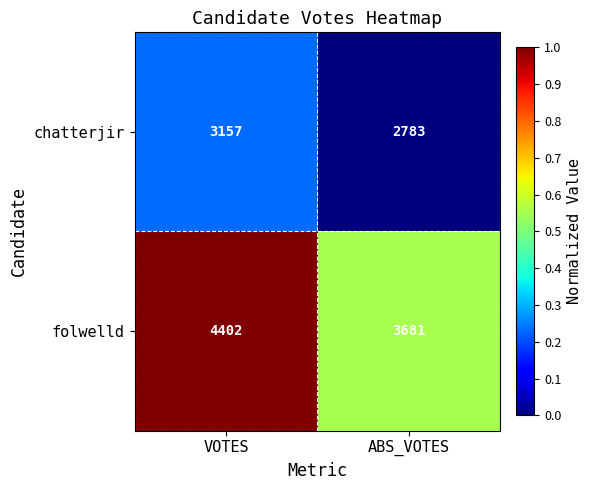

Which series changed the most between VOTES and ABS_VOTES?

folwelld